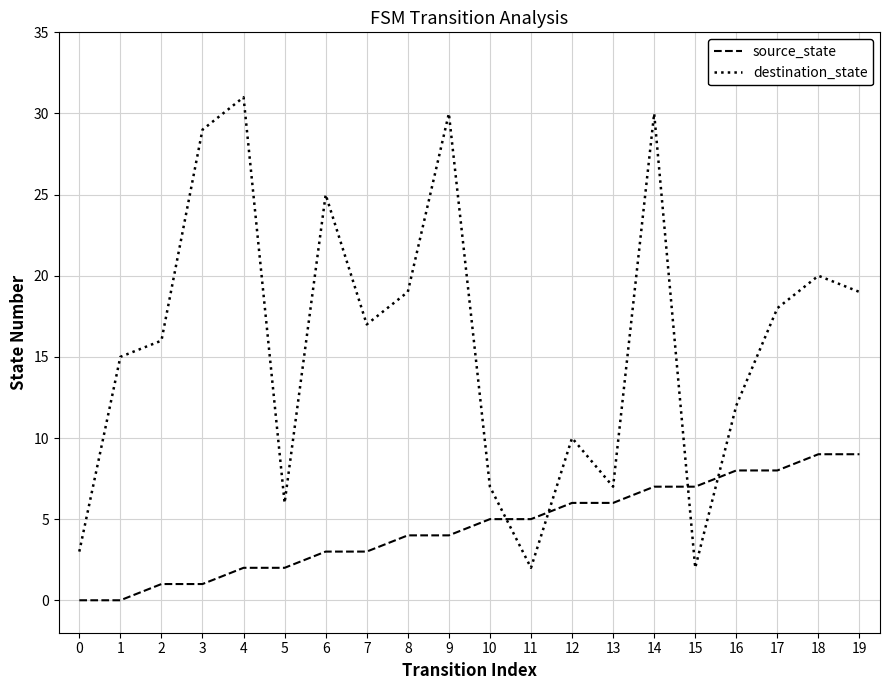

Rank the series by their maximum value, from lowest to highest.

source_state, destination_state